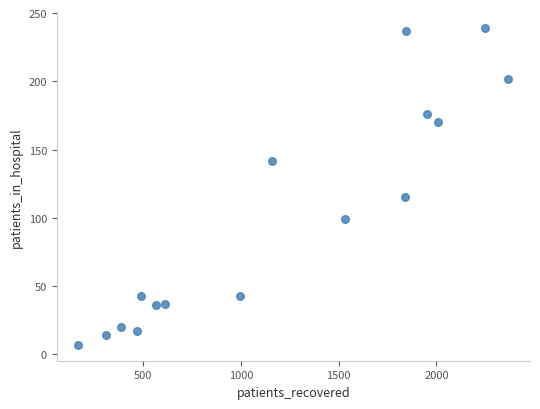

What is the range of Y values (max minus min)?

232